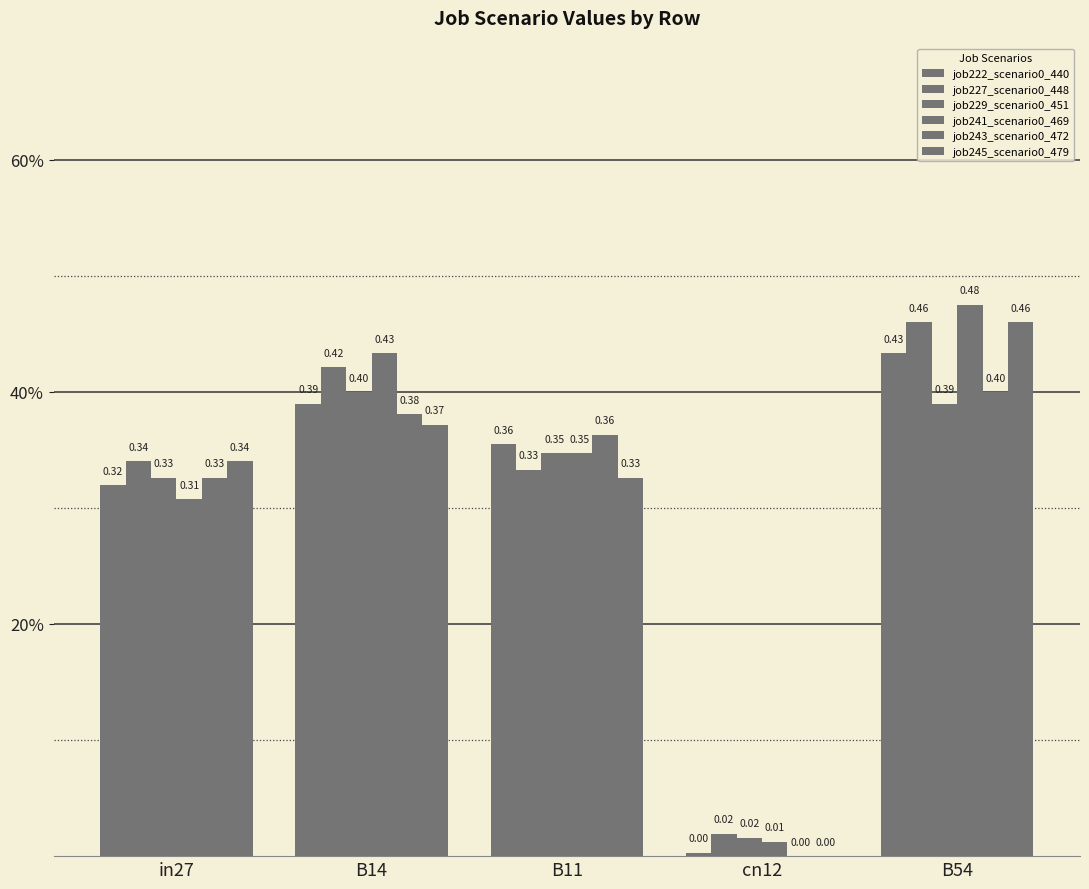

Are the bars grouped side by side (vs. stacked)?

Yes